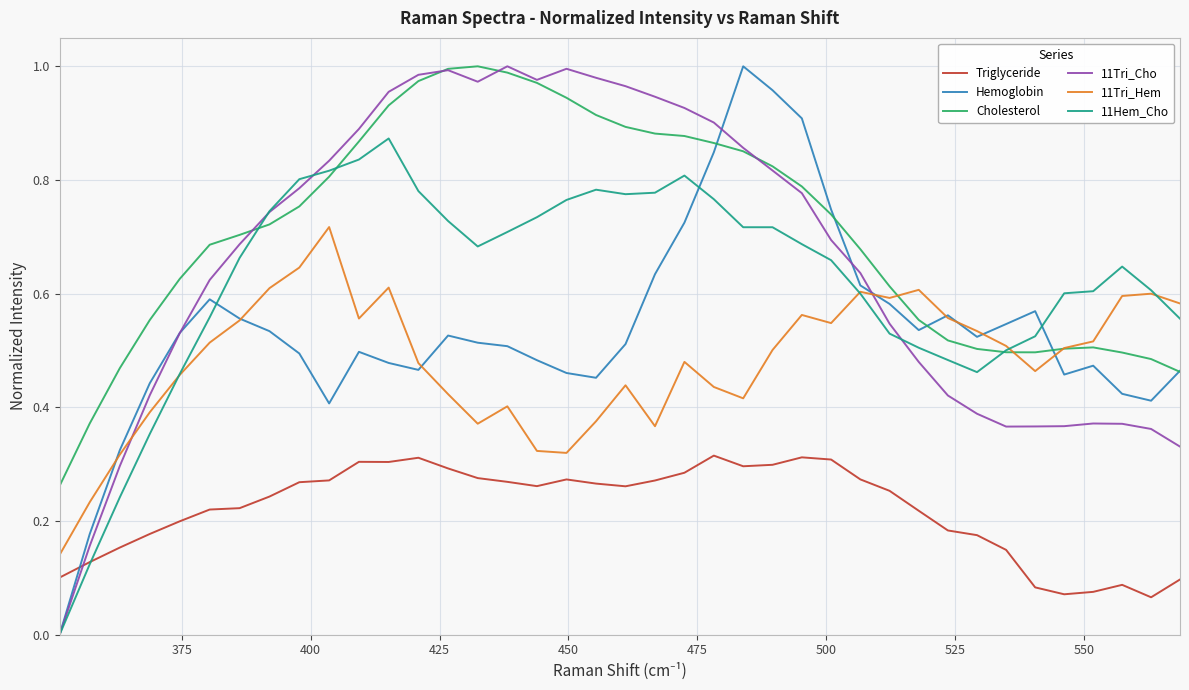

True or false: 11Tri_Hem and Triglyceride intersect in this chart.

False